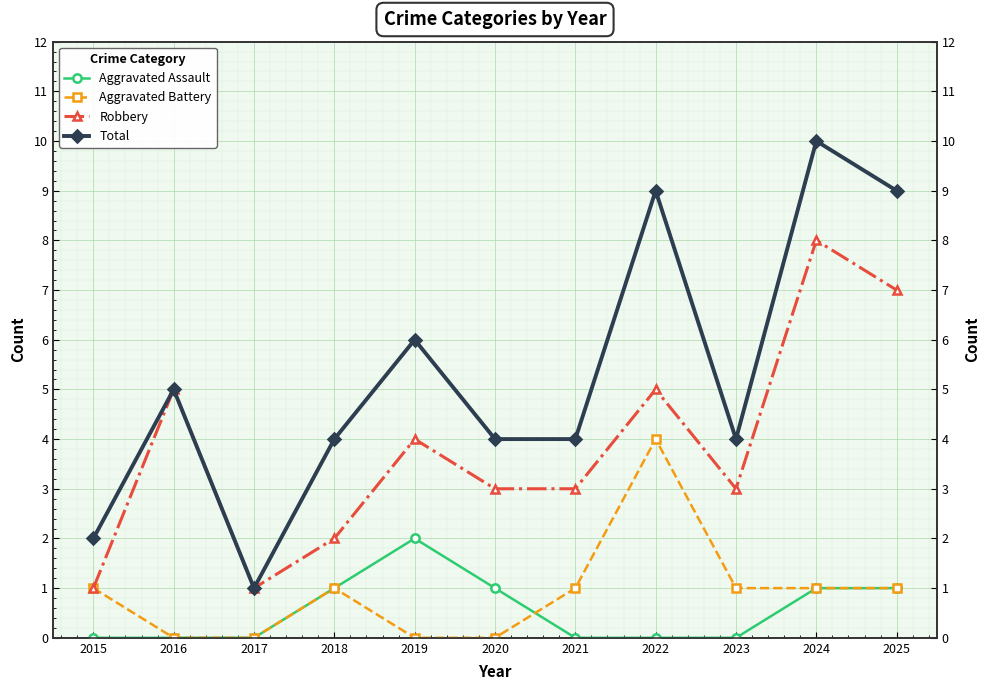

True or false: Aggravated Battery has more than 1 interior local peaks.

True